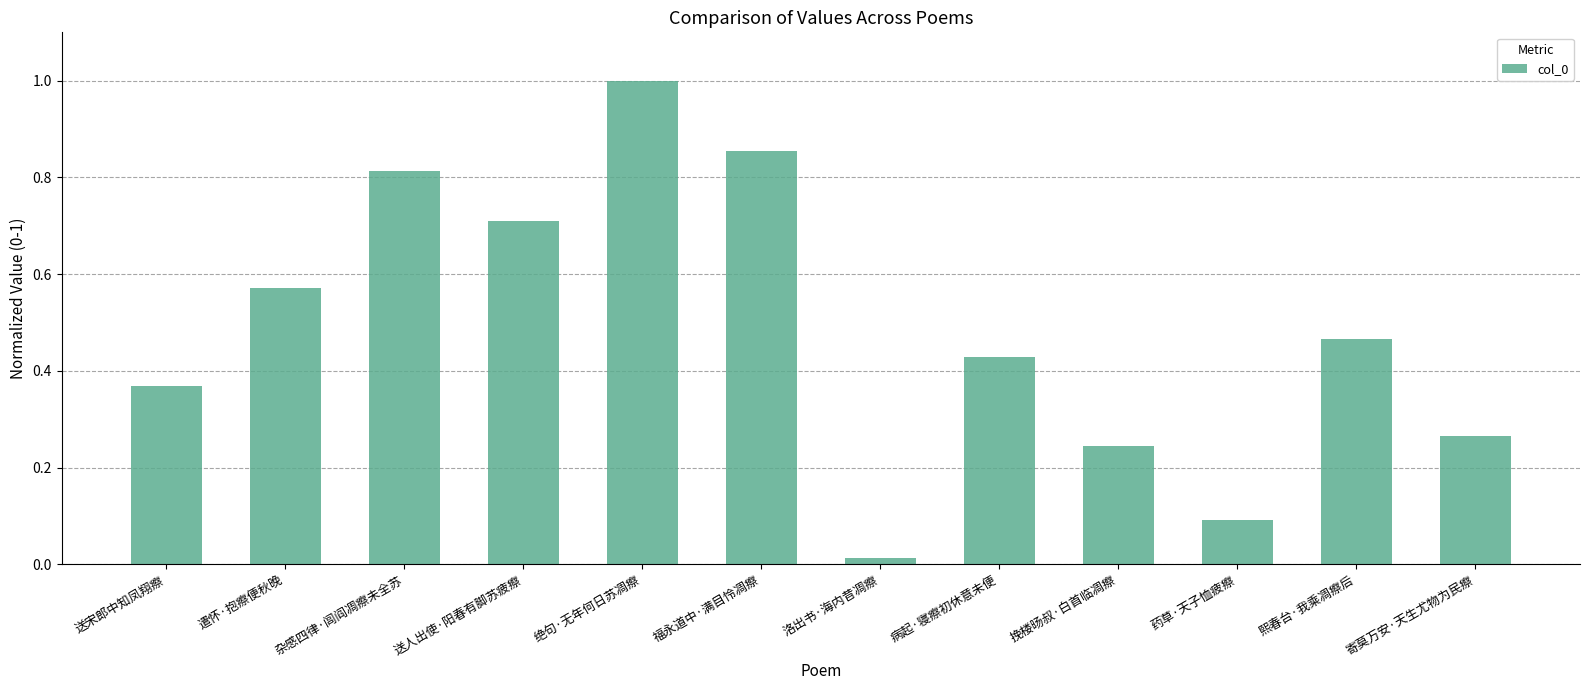

What is the change in value from 杂感四律·闾阎凋瘵未全苏 to 洛出书·海内昔凋瘵?

-0.8